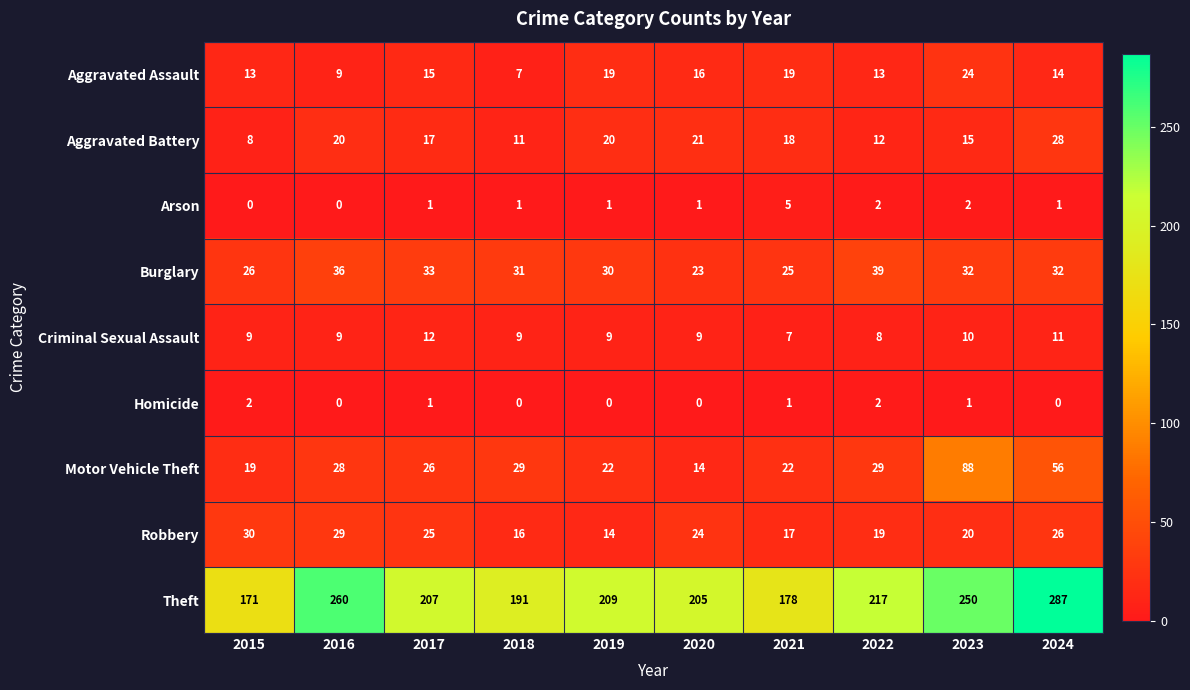

What is the maximum value shown in the chart?

287